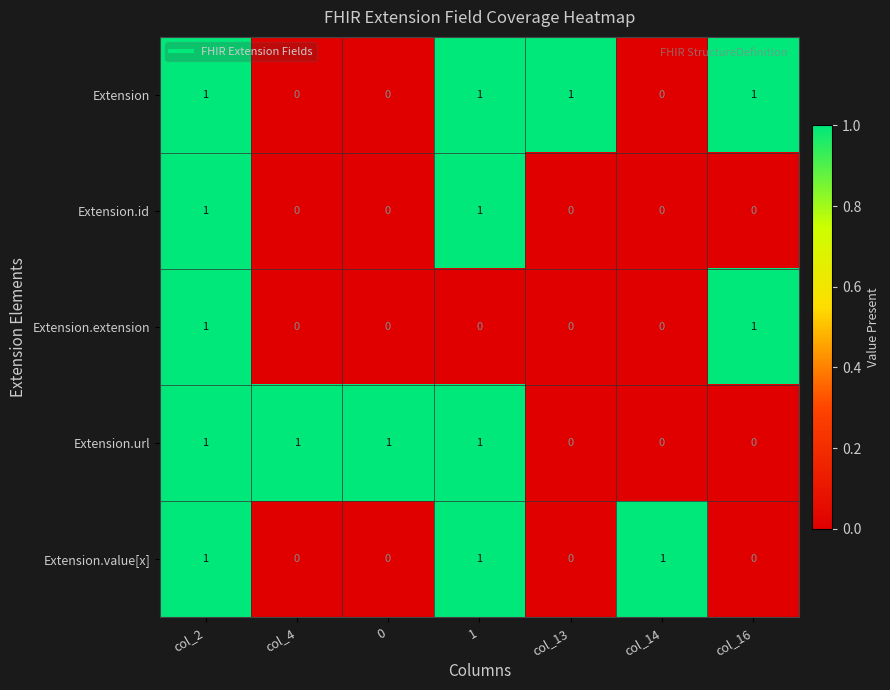

At which category is the sum across all series the highest?

col_2